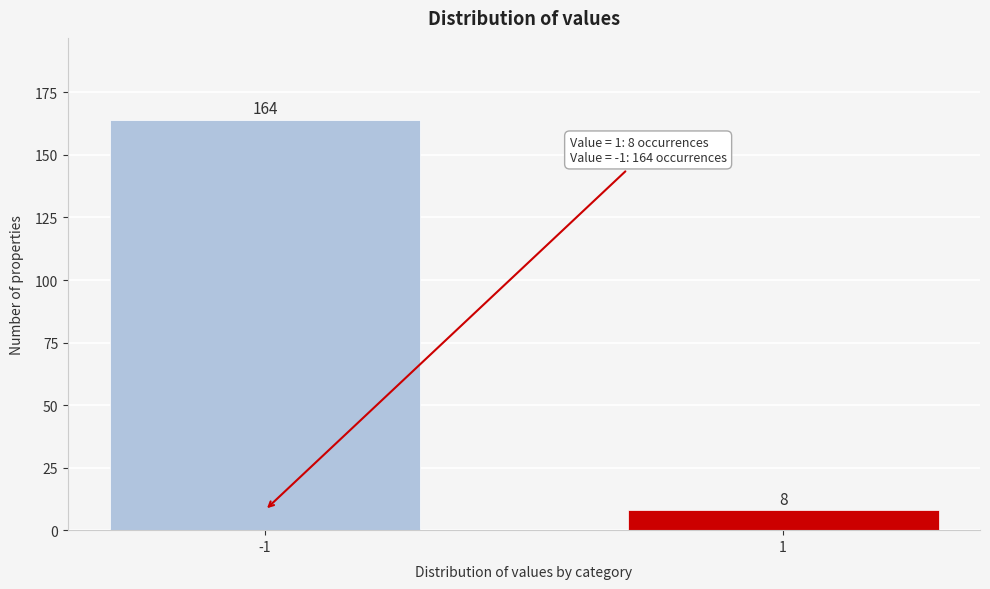

Reading left to right, list all the values displayed in this chart.

-1=164	1=8